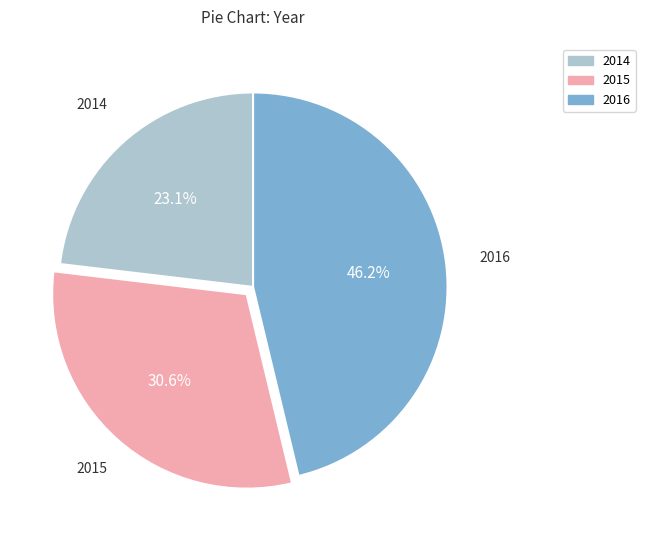

What is the ratio of the value at 2014 to the value at 2015?

0.8